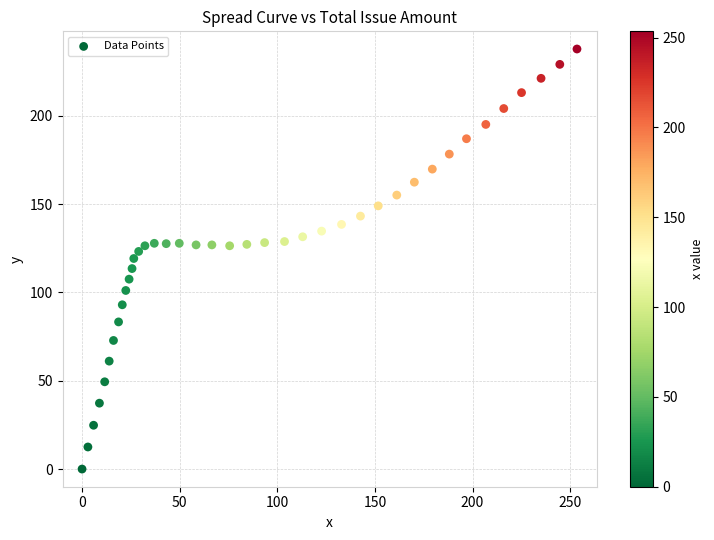

What is the range of Y values (max minus min)?

237.8